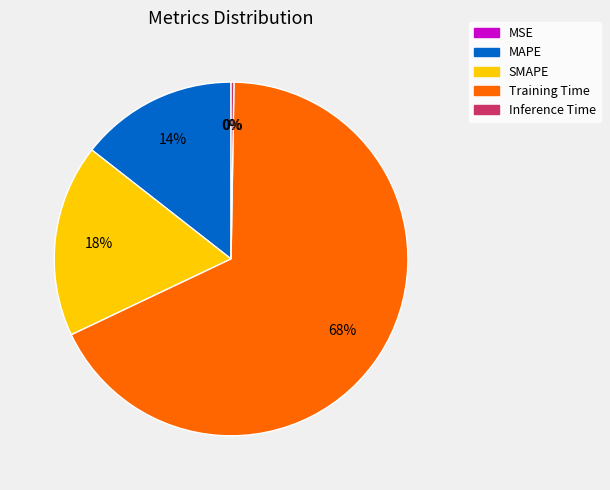

To the nearest percent, what is the difference between the Training Time and SMAPE slice percentages?

50%